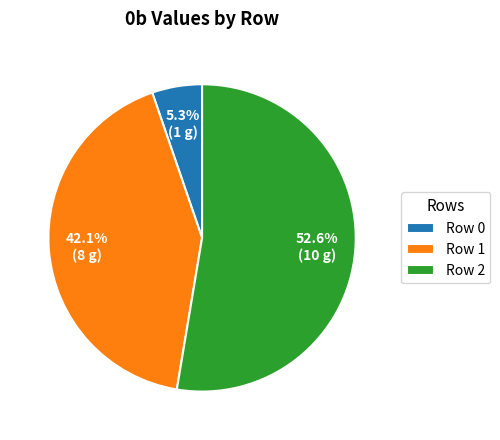

Does Row 0 represent more than half of the total?

No